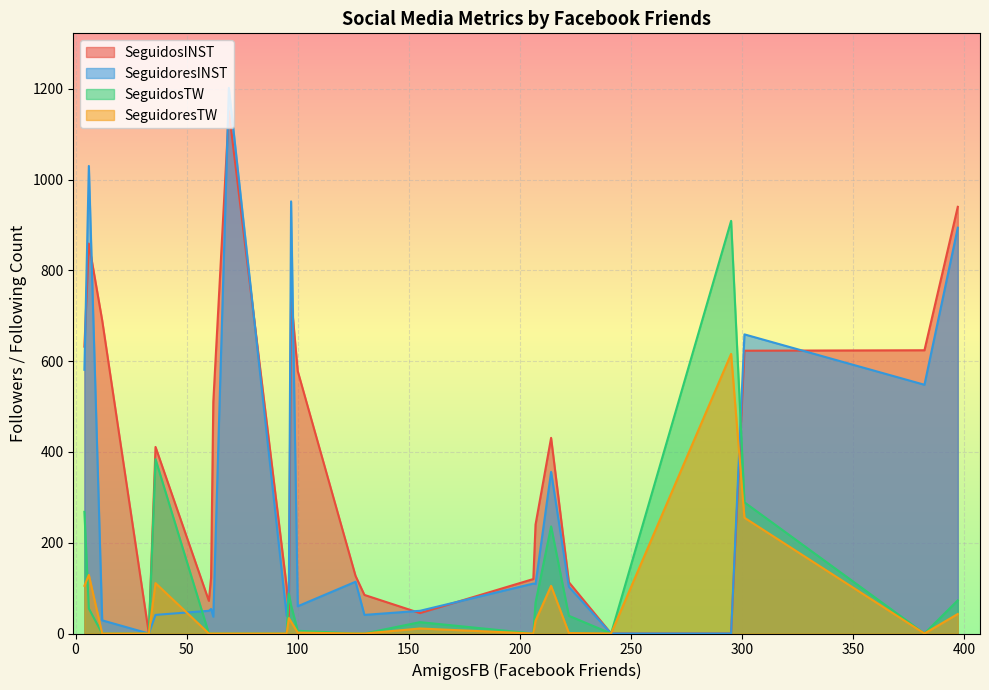

Rank the series at 241 from highest to lowest value.

SeguidosINST, SeguidoresINST, SeguidosTW, SeguidoresTW